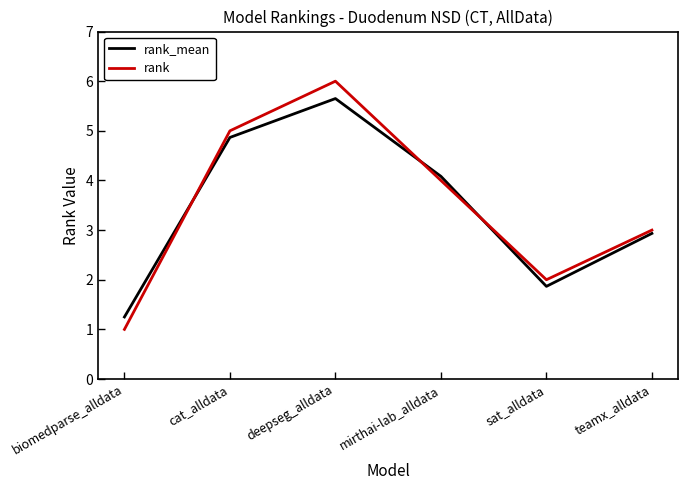

How many intersections are there between rank_mean and rank?

3